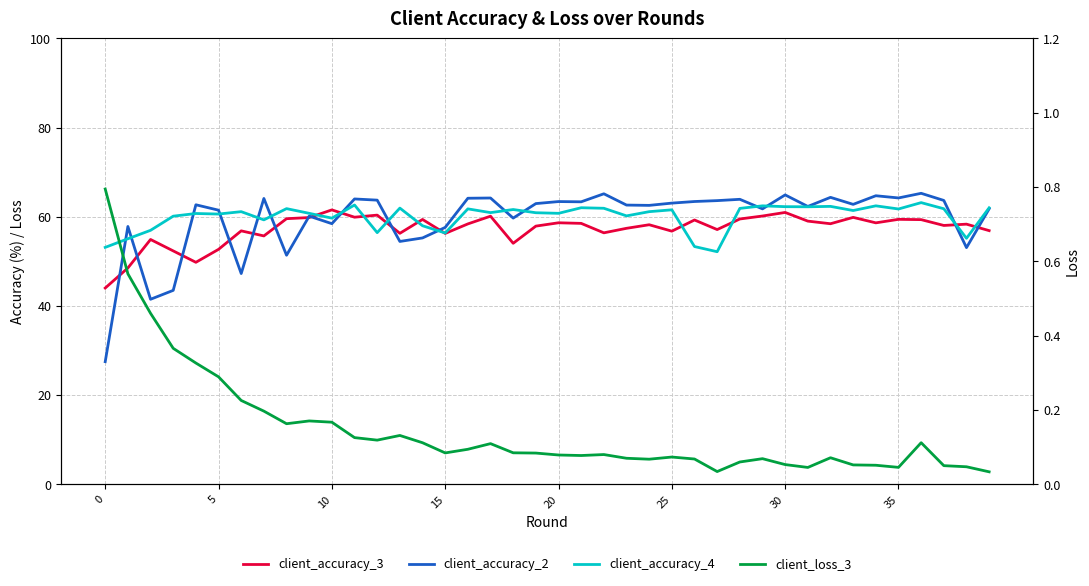

Reading left to right, transcribe all the data shown in this chart.

client_accuracy_3: 44.0	48.5	54.9	52.3	49.8	52.7	56.8	55.7	59.6	59.8	61.5	59.9	60.4	56.3	59.4	56.3	58.4	60.1	54.0	57.9	58.6	58.5	56.4	57.4	58.2	56.8	59.3	57.1	59.5	60.2	61.0	59.0	58.4	59.9	58.6	59.4	59.4	58.0	58.3	56.9
client_accuracy_2: 27.5	57.8	41.5	43.5	62.7	61.5	47.3	64.1	51.4	60.1	58.4	64.0	63.7	54.5	55.2	57.6	64.2	64.2	59.7	63.0	63.4	63.4	65.2	62.6	62.6	63.1	63.4	63.6	63.9	61.8	64.9	62.3	64.4	62.8	64.7	64.2	65.3	63.7	53.1	61.8
client_accuracy_4: 53.1	55.1	57.0	60.1	60.7	60.6	61.1	59.3	61.8	60.8	59.7	62.6	56.4	61.9	58.0	56.4	61.8	60.9	61.6	60.9	60.8	62.0	61.9	60.2	61.1	61.6	53.3	52.2	61.9	62.5	62.3	62.2	62.3	61.4	62.5	61.7	63.2	61.8	55.2	62.0
client_loss_3: 0.8	0.6	0.5	0.4	0.3	0.3	0.2	0.2	0.2	0.2	0.2	0.1	0.1	0.1	0.1	0.1	0.1	0.1	0.1	0.1	0.1	0.1	0.1	0.1	0.1	0.1	0.1	0.0	0.1	0.1	0.1	0.0	0.1	0.1	0.1	0.0	0.1	0.0	0.0	0.0